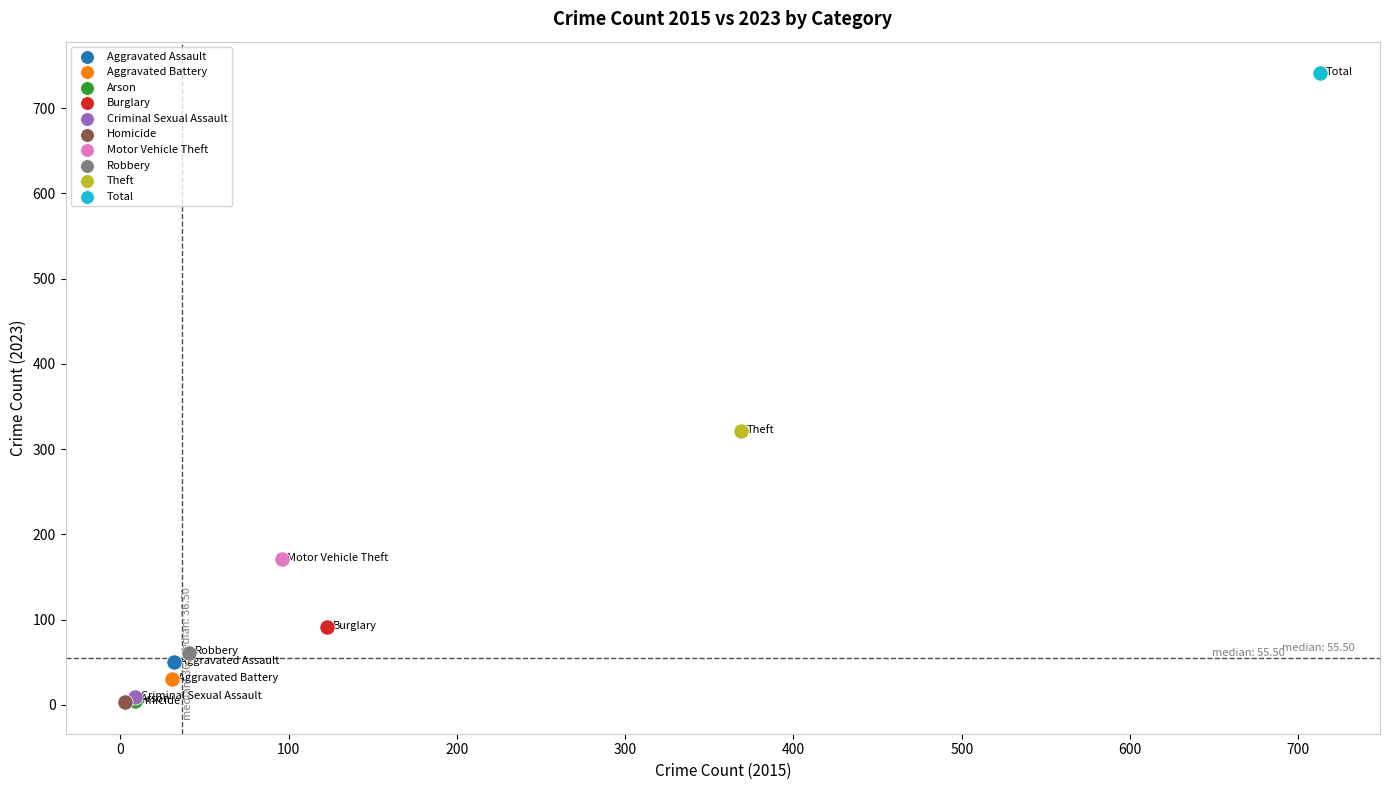

Which series reaches the maximum Y coordinate?

Total